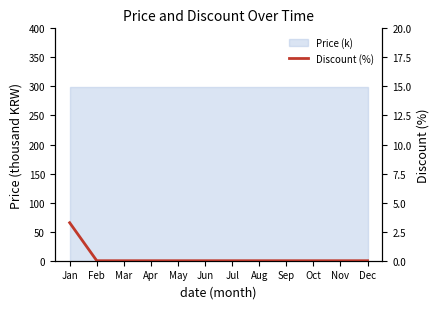

True or false: the data shows 0.0 at Dec.

True